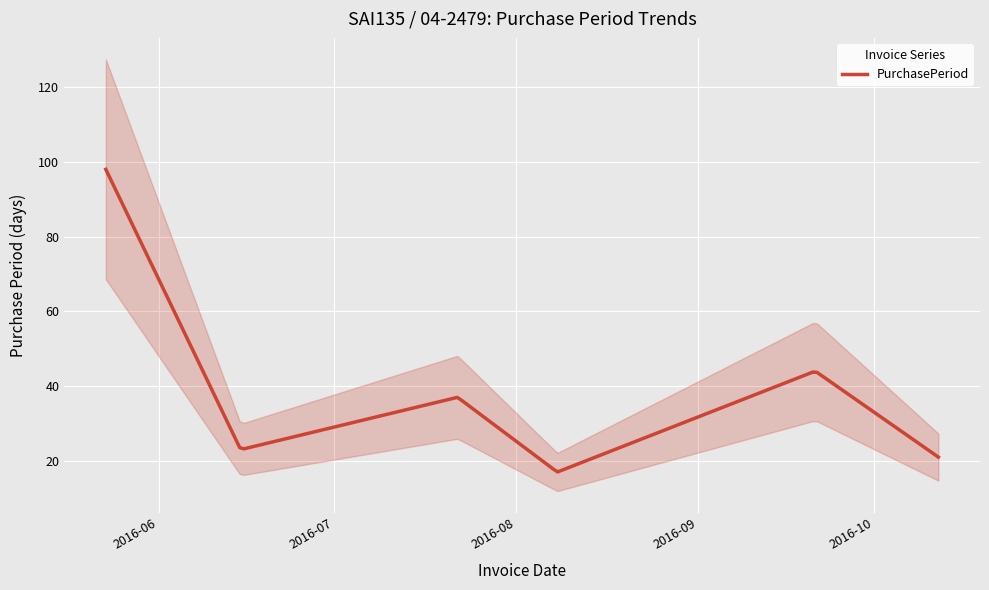

Reading right to left, what are all the values shown in this chart?

21	44	17	37	23	98